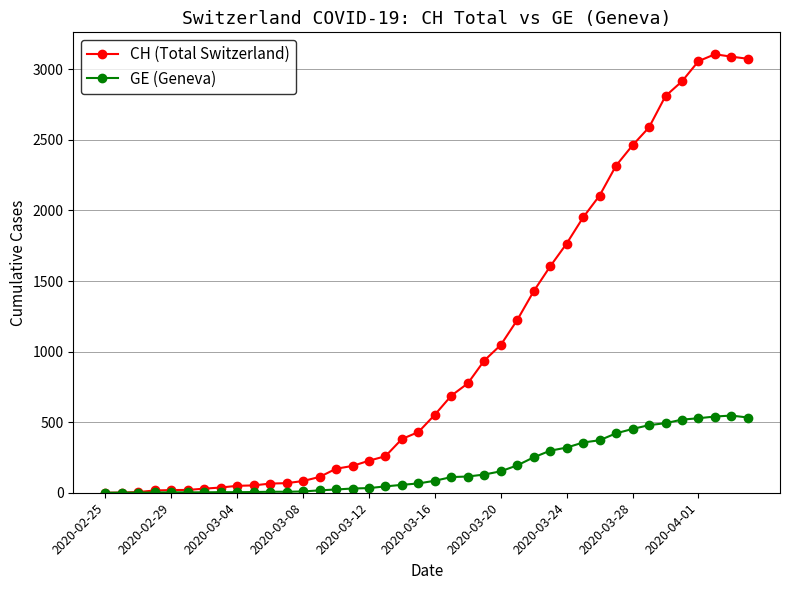

List the series in order of their peak value, highest first.

CH (Total Switzerland), GE (Geneva)